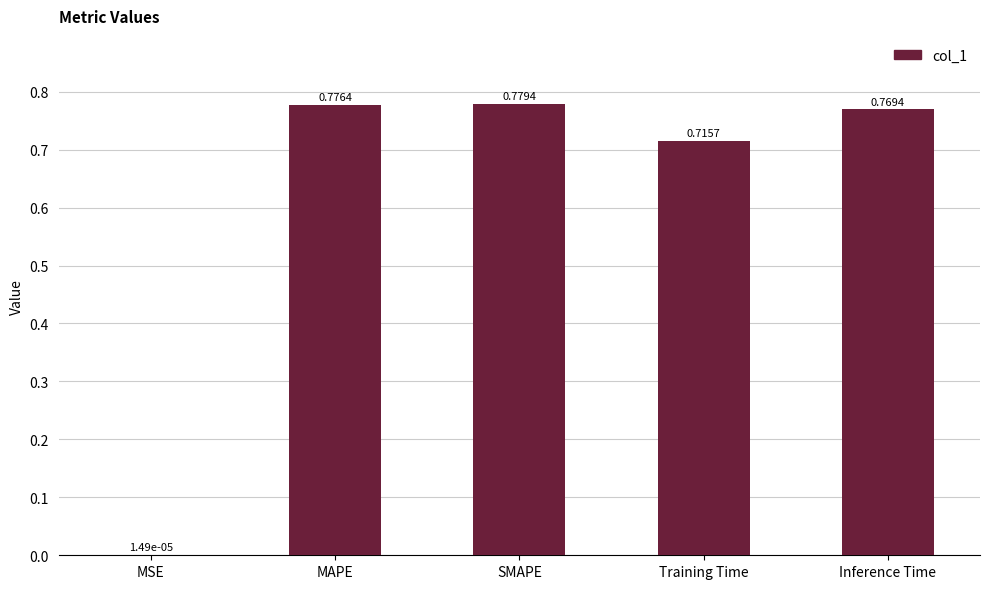

At which category does the chart reach its peak across all series?

SMAPE